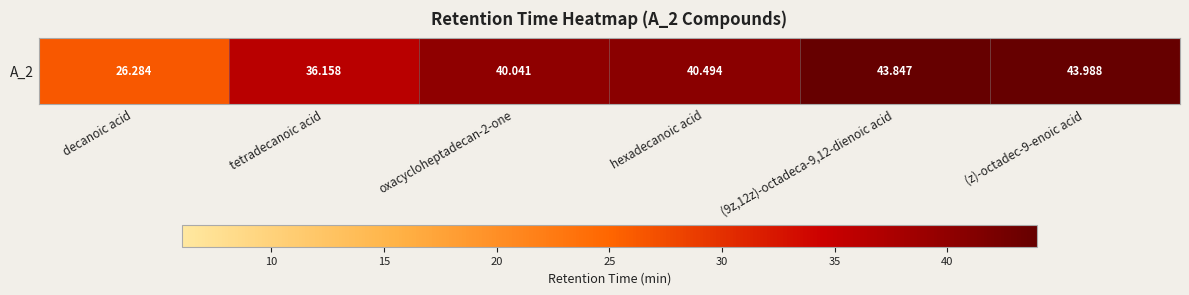

What is the maximum value shown in the chart?

44.0